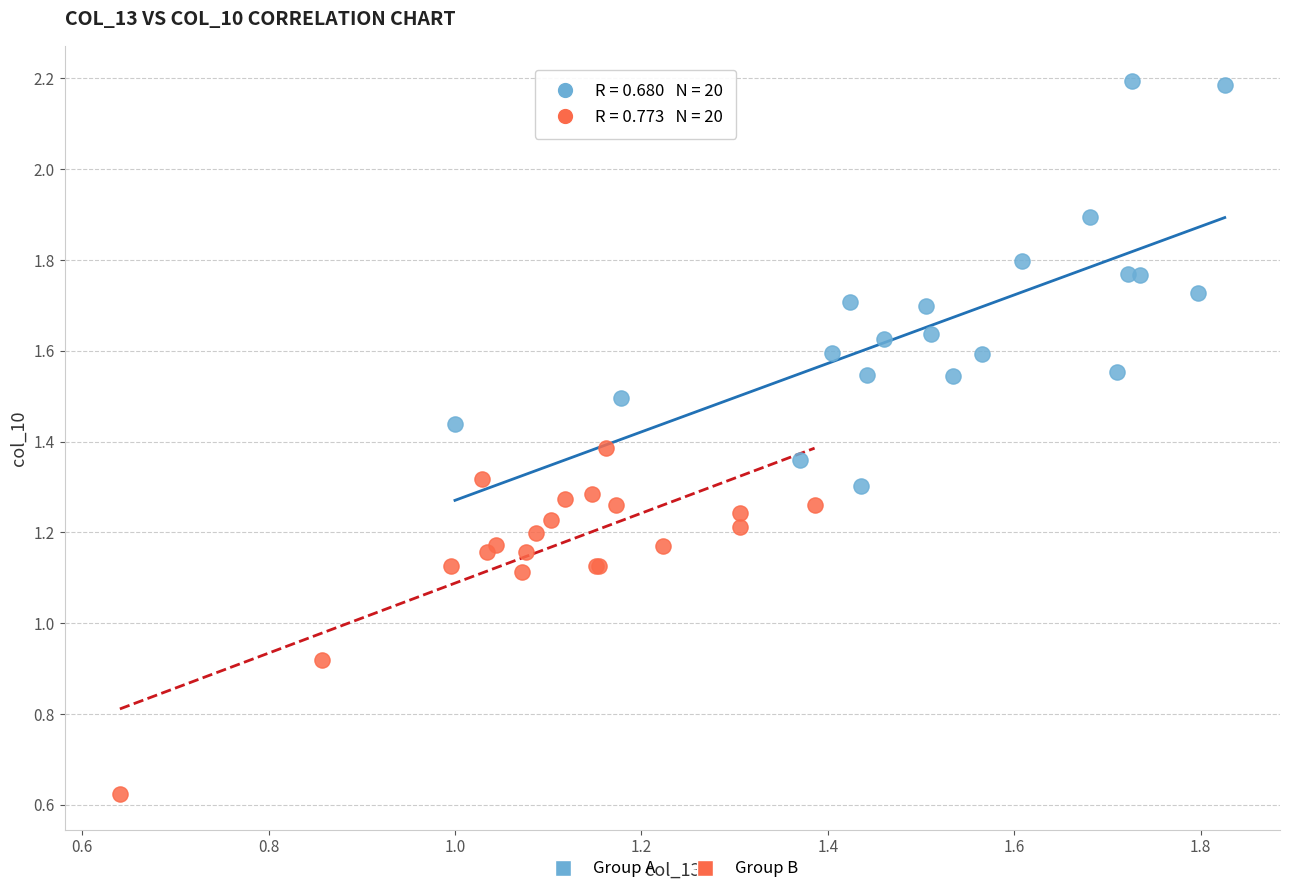

Which series has the largest Y range (max minus min)?

Group A